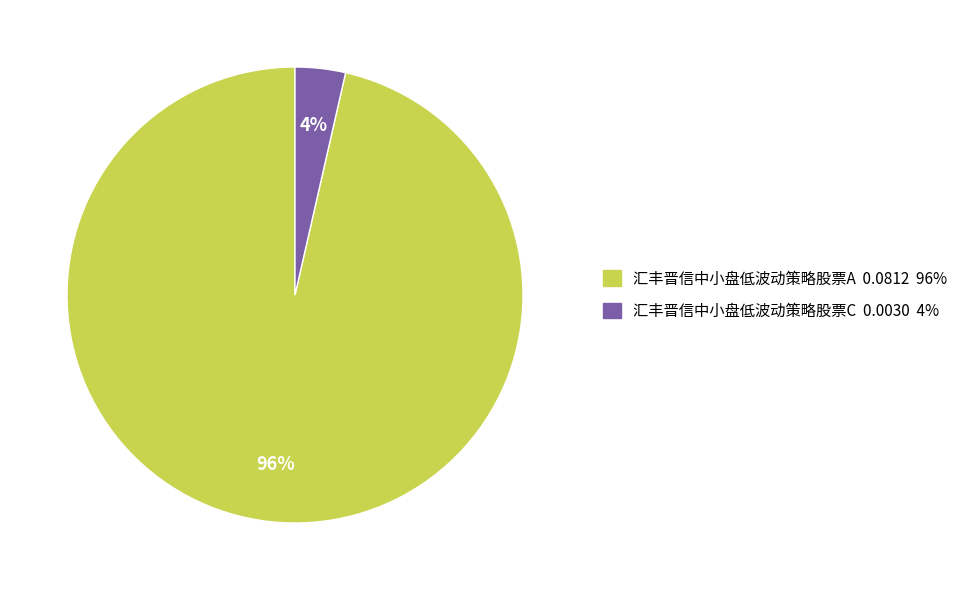

To the nearest percent, what is the combined percentage of 汇丰晋信中小盘低波动策略股票C and 汇丰晋信中小盘低波动策略股票A?

100%